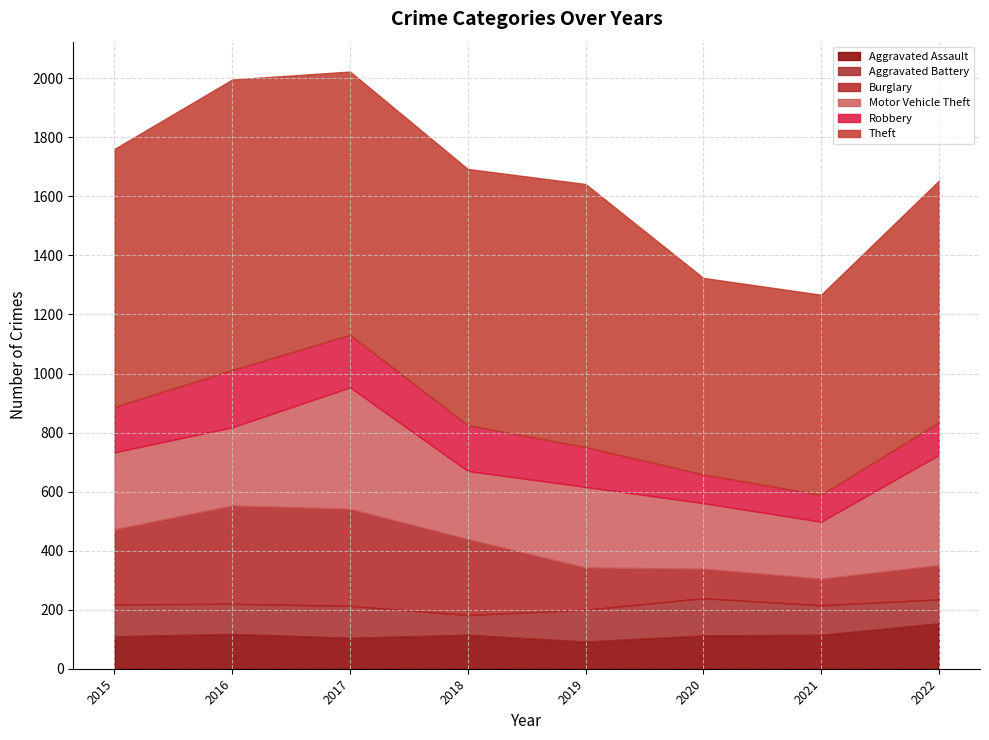

What is the difference between the maximum and minimum values in the Burglary series?

243